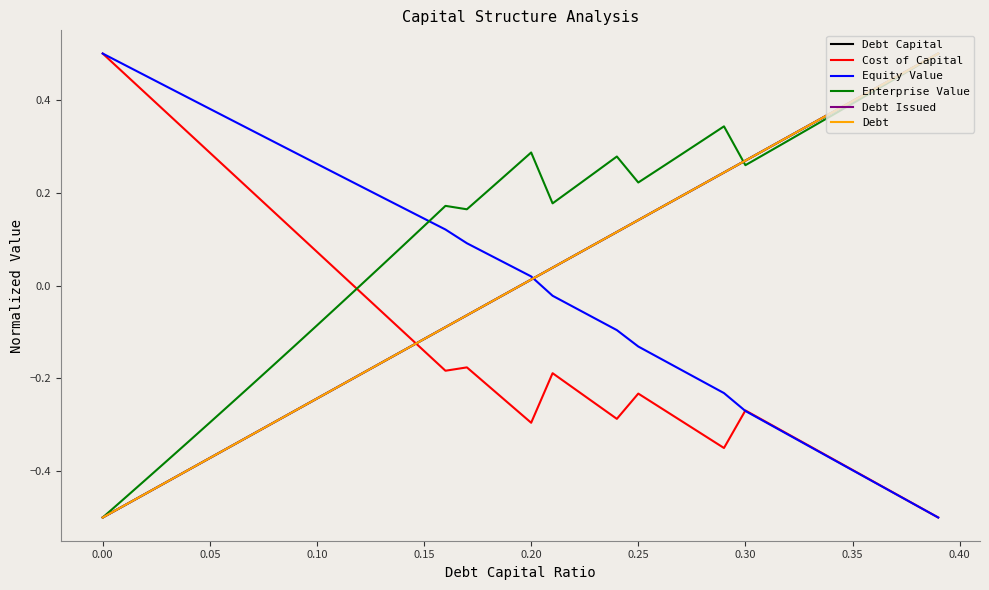

Does the chart display data point markers on the line(s)?

No